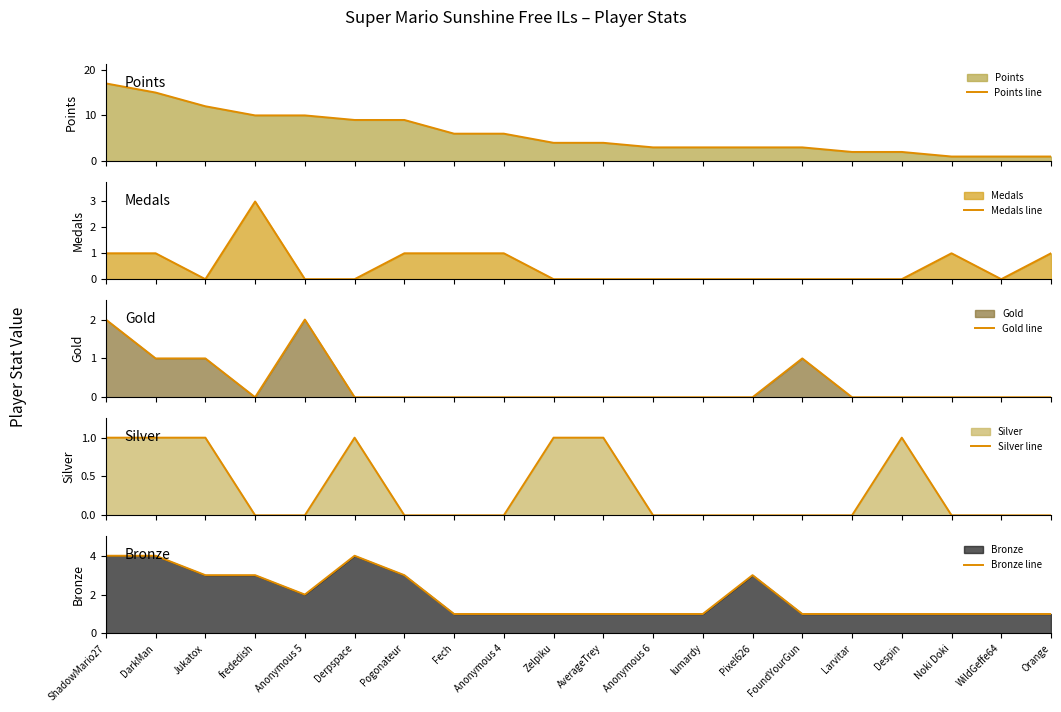

At which category does Bronze line reach its first local valley?

Anonymous 5